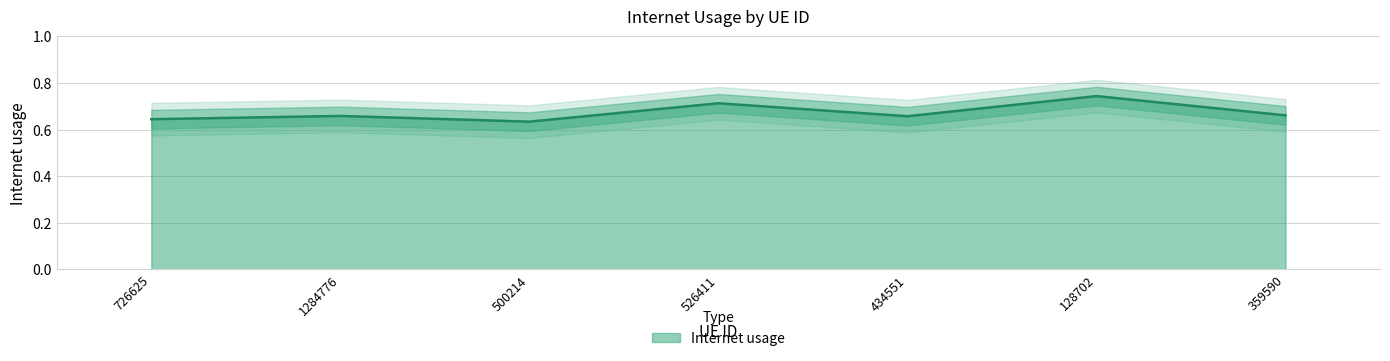

How many interior local valleys (lower than both neighbors) does the data have?

2